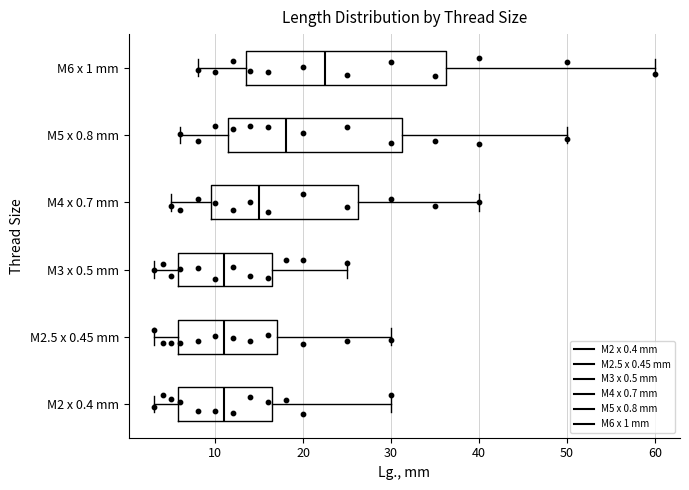

Reading bottom to top, read every box against the x-axis: the position of its median line, the range the box covers, and the ends of its whiskers. The values are not printed on the chart, so give them approximately, as read against the axis.

M2 x 0.4 mm: median 11, box 6 to 17, whiskers 3 to 30
M2.5 x 0.45 mm: median 11, box 6 to 17, whiskers 3 to 30
M3 x 0.5 mm: median 11, box 6 to 17, whiskers 3 to 25
M4 x 0.7 mm: median 15, box 10 to 26, whiskers 5 to 40
M5 x 0.8 mm: median 18, box 12 to 31, whiskers 6 to 50
M6 x 1 mm: median 23, box 14 to 36, whiskers 8 to 60